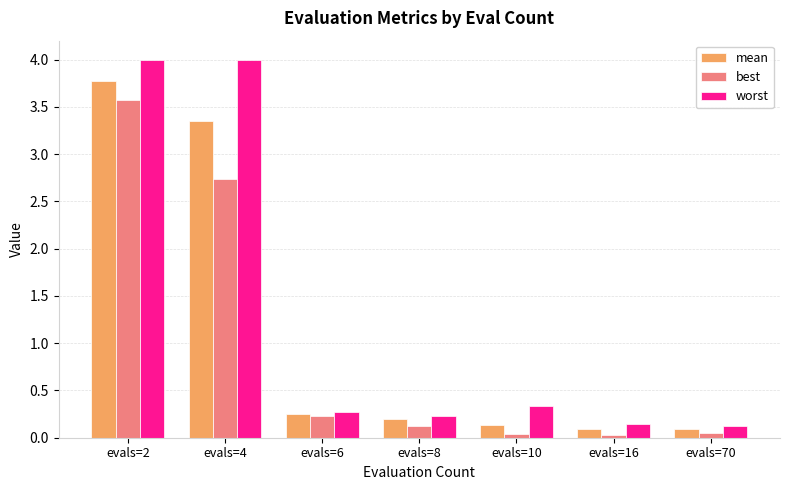

What is the highest value of the best series?

3.6